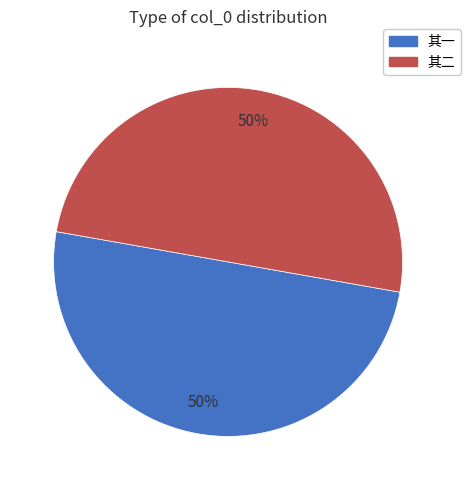

How many slices are in this pie chart?

2